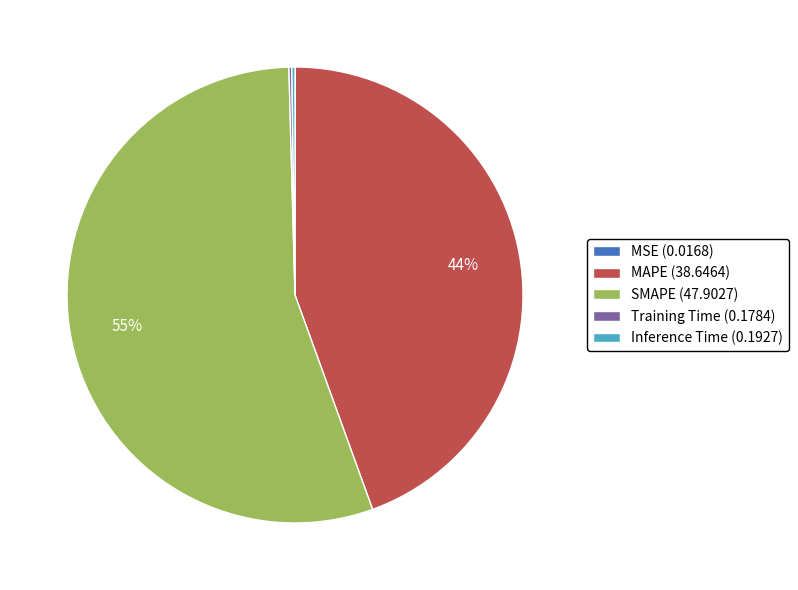

To the nearest percent, what is the average slice percentage?

20%